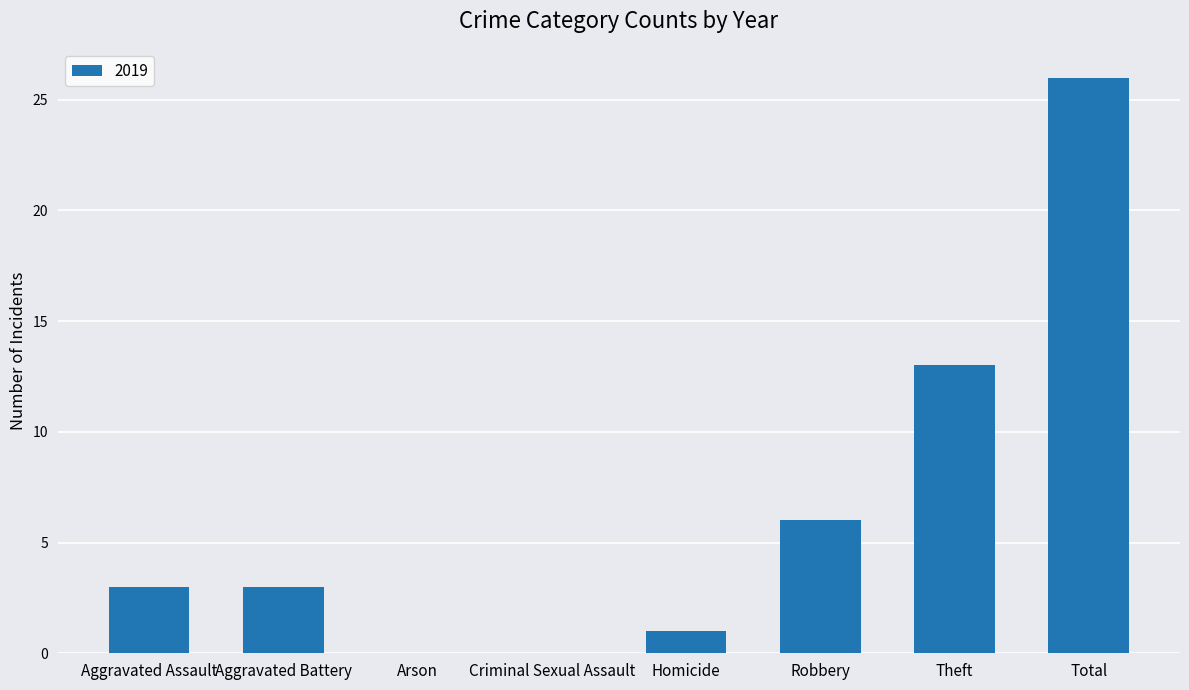

Are the bars grouped side by side (vs. stacked)?

No